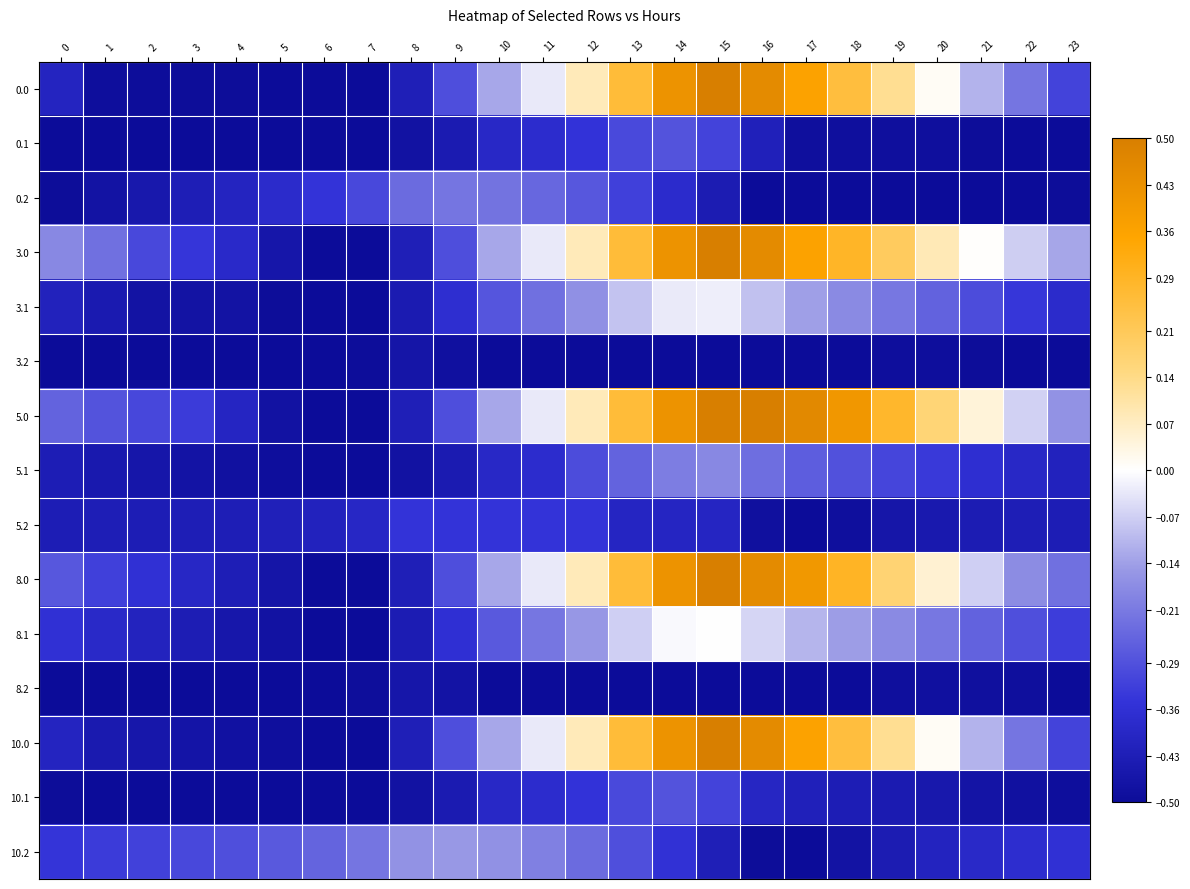

Reading left to right, list all the values displayed in this chart.

0.0: 0=-0.4	1=-0.5	2=-0.5	3=-0.5	4=-0.5	5=-0.5	6=-0.5	7=-0.5	8=-0.4	9=-0.3	10=-0.1	11=-0.0	12=0.1	13=0.3	14=0.4	15=0.5	16=0.5	17=0.4	18=0.3	19=0.1	20=0.0	21=-0.1	22=-0.2	23=-0.3
0.1: 0=-0.5	1=-0.5	2=-0.5	3=-0.5	4=-0.5	5=-0.5	6=-0.5	7=-0.5	8=-0.5	9=-0.4	10=-0.4	11=-0.4	12=-0.4	13=-0.3	14=-0.3	15=-0.3	16=-0.4	17=-0.5	18=-0.5	19=-0.5	20=-0.5	21=-0.5	22=-0.5	23=-0.5
0.2: 0=-0.5	1=-0.5	2=-0.5	3=-0.4	4=-0.4	5=-0.4	6=-0.3	7=-0.3	8=-0.2	9=-0.2	10=-0.2	11=-0.2	12=-0.3	13=-0.3	14=-0.4	15=-0.4	16=-0.5	17=-0.5	18=-0.5	19=-0.5	20=-0.5	21=-0.5	22=-0.5	23=-0.5
3.0: 0=-0.2	1=-0.2	2=-0.3	3=-0.3	4=-0.4	5=-0.5	6=-0.5	7=-0.5	8=-0.4	9=-0.3	10=-0.1	11=-0.0	12=0.1	13=0.3	14=0.4	15=0.5	16=0.5	17=0.4	18=0.3	19=0.2	20=0.1	21=0.0	22=-0.1	23=-0.1
3.1: 0=-0.4	1=-0.4	2=-0.5	3=-0.5	4=-0.5	5=-0.5	6=-0.5	7=-0.5	8=-0.4	9=-0.4	10=-0.3	11=-0.2	12=-0.2	13=-0.1	14=-0.0	15=-0.0	16=-0.1	17=-0.1	18=-0.2	19=-0.2	20=-0.3	21=-0.3	22=-0.3	23=-0.4
3.2: 0=-0.5	1=-0.5	2=-0.5	3=-0.5	4=-0.5	5=-0.5	6=-0.5	7=-0.5	8=-0.5	9=-0.5	10=-0.5	11=-0.5	12=-0.5	13=-0.5	14=-0.5	15=-0.5	16=-0.5	17=-0.5	18=-0.5	19=-0.5	20=-0.5	21=-0.5	22=-0.5	23=-0.5
5.0: 0=-0.3	1=-0.3	2=-0.3	3=-0.3	4=-0.4	5=-0.5	6=-0.5	7=-0.5	8=-0.4	9=-0.3	10=-0.1	11=-0.0	12=0.1	13=0.3	14=0.4	15=0.5	16=0.5	17=0.5	18=0.4	19=0.3	20=0.2	21=0.0	22=-0.1	23=-0.2
5.1: 0=-0.4	1=-0.4	2=-0.5	3=-0.5	4=-0.5	5=-0.5	6=-0.5	7=-0.5	8=-0.5	9=-0.4	10=-0.4	11=-0.4	12=-0.3	13=-0.3	14=-0.2	15=-0.2	16=-0.2	17=-0.3	18=-0.3	19=-0.3	20=-0.3	21=-0.4	22=-0.4	23=-0.4
5.2: 0=-0.4	1=-0.4	2=-0.4	3=-0.4	4=-0.4	5=-0.4	6=-0.4	7=-0.4	8=-0.3	9=-0.3	10=-0.3	11=-0.3	12=-0.3	13=-0.4	14=-0.4	15=-0.4	16=-0.5	17=-0.5	18=-0.5	19=-0.5	20=-0.4	21=-0.4	22=-0.4	23=-0.4
8.0: 0=-0.3	1=-0.3	2=-0.4	3=-0.4	4=-0.4	5=-0.5	6=-0.5	7=-0.5	8=-0.4	9=-0.3	10=-0.1	11=-0.0	12=0.1	13=0.3	14=0.4	15=0.5	16=0.5	17=0.4	18=0.3	19=0.2	20=0.1	21=-0.1	22=-0.2	23=-0.2
8.1: 0=-0.4	1=-0.4	2=-0.4	3=-0.4	4=-0.5	5=-0.5	6=-0.5	7=-0.5	8=-0.4	9=-0.4	10=-0.3	11=-0.2	12=-0.2	13=-0.1	14=-0.0	15=-0.0	16=-0.1	17=-0.1	18=-0.1	19=-0.2	20=-0.2	21=-0.3	22=-0.3	23=-0.3
8.2: 0=-0.5	1=-0.5	2=-0.5	3=-0.5	4=-0.5	5=-0.5	6=-0.5	7=-0.5	8=-0.5	9=-0.5	10=-0.5	11=-0.5	12=-0.5	13=-0.5	14=-0.5	15=-0.5	16=-0.5	17=-0.5	18=-0.5	19=-0.5	20=-0.5	21=-0.5	22=-0.5	23=-0.5
10.0: 0=-0.4	1=-0.4	2=-0.5	3=-0.5	4=-0.5	5=-0.5	6=-0.5	7=-0.5	8=-0.4	9=-0.3	10=-0.1	11=-0.0	12=0.1	13=0.3	14=0.4	15=0.5	16=0.5	17=0.4	18=0.3	19=0.1	20=0.0	21=-0.1	22=-0.2	23=-0.3
10.1: 0=-0.5	1=-0.5	2=-0.5	3=-0.5	4=-0.5	5=-0.5	6=-0.5	7=-0.5	8=-0.5	9=-0.4	10=-0.4	11=-0.4	12=-0.4	13=-0.3	14=-0.3	15=-0.3	16=-0.4	17=-0.4	18=-0.4	19=-0.4	20=-0.5	21=-0.5	22=-0.5	23=-0.5
10.2: 0=-0.3	1=-0.3	2=-0.3	3=-0.3	4=-0.3	5=-0.3	6=-0.3	7=-0.2	8=-0.2	9=-0.2	10=-0.2	11=-0.2	12=-0.2	13=-0.3	14=-0.4	15=-0.4	16=-0.5	17=-0.5	18=-0.5	19=-0.4	20=-0.4	21=-0.4	22=-0.4	23=-0.4